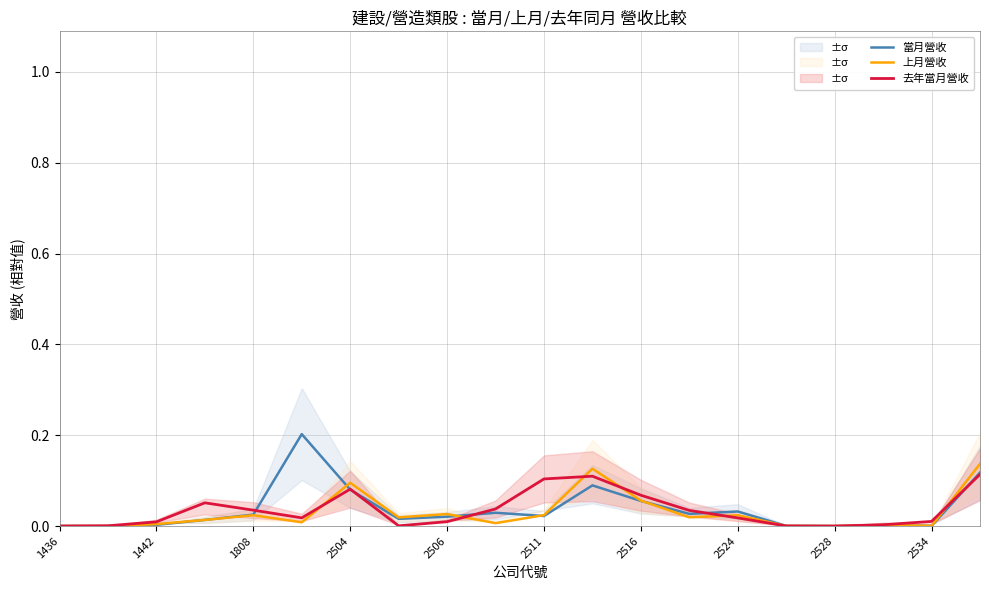

Is it true that 去年當月營收 equals 0.0 at 2534?

True